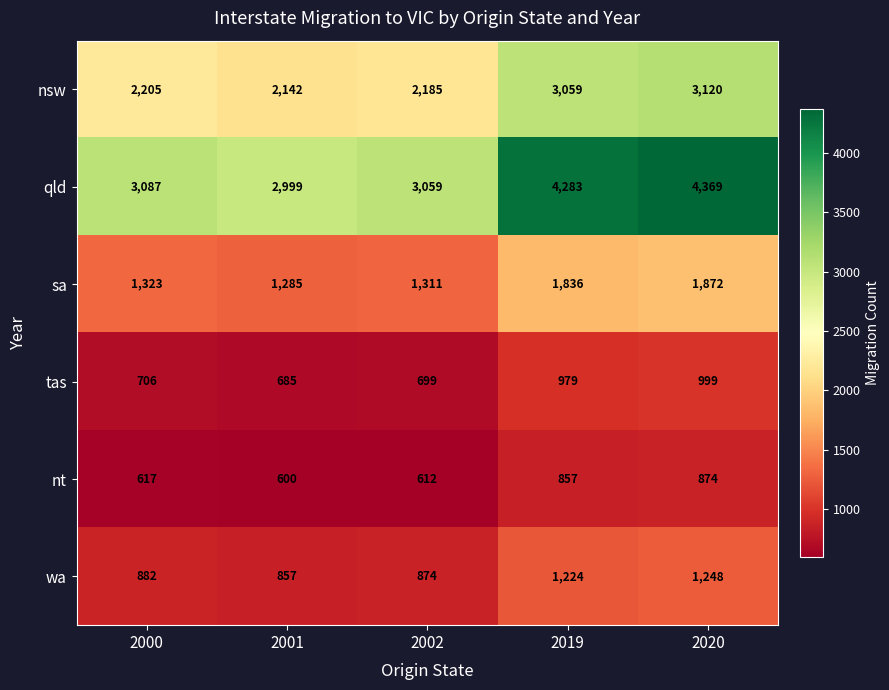

The tas series shows 544 at 2020. True or false?

False